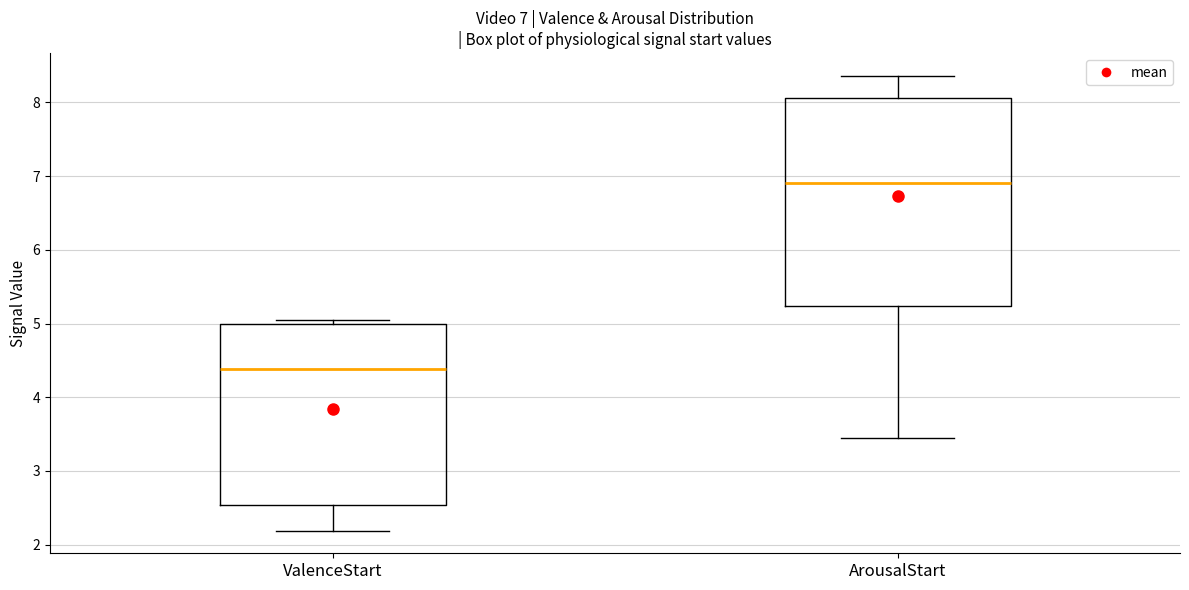

Which box is the tallest, from its lower edge to its upper edge?

ArousalStart